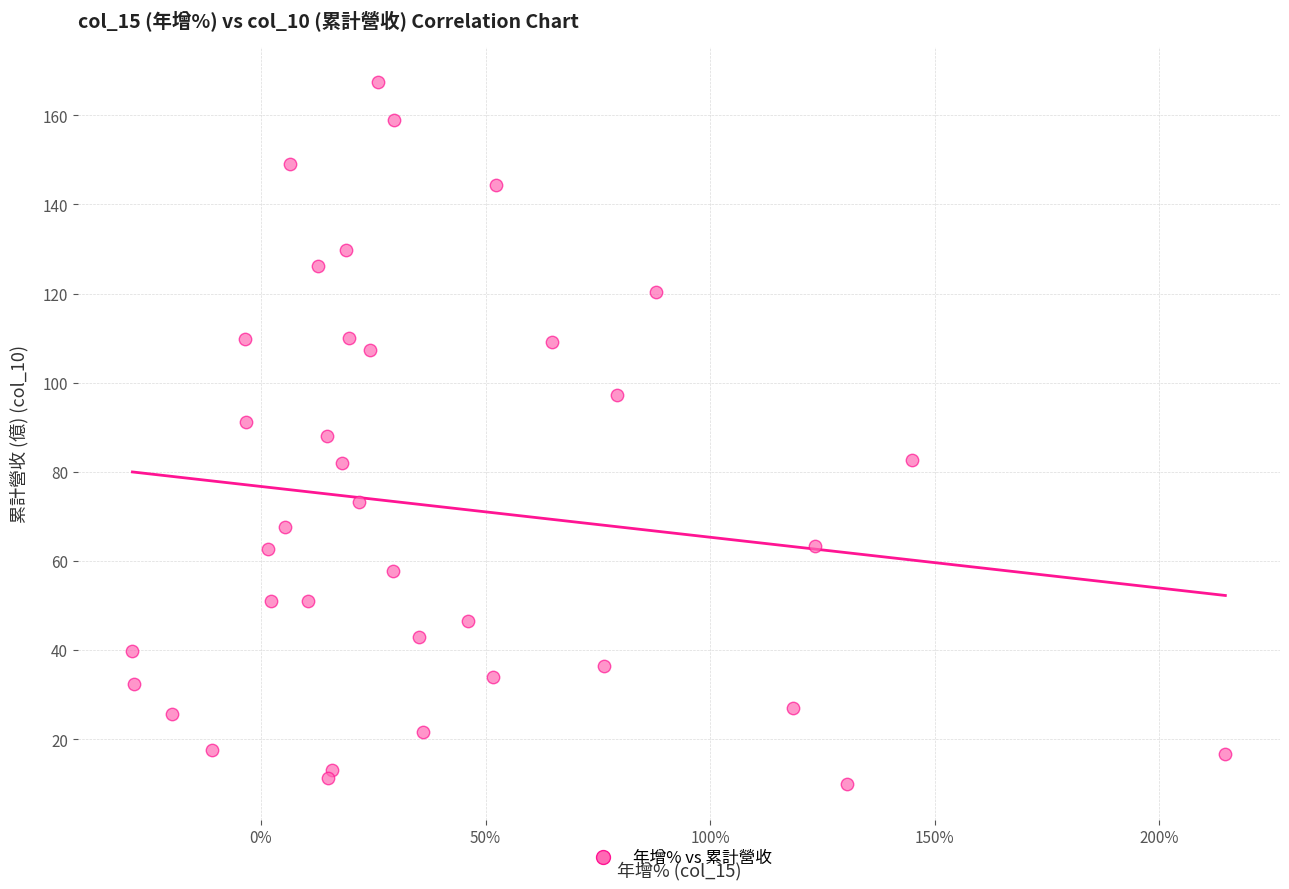

What is the range of Y values (max minus min)?

157.7